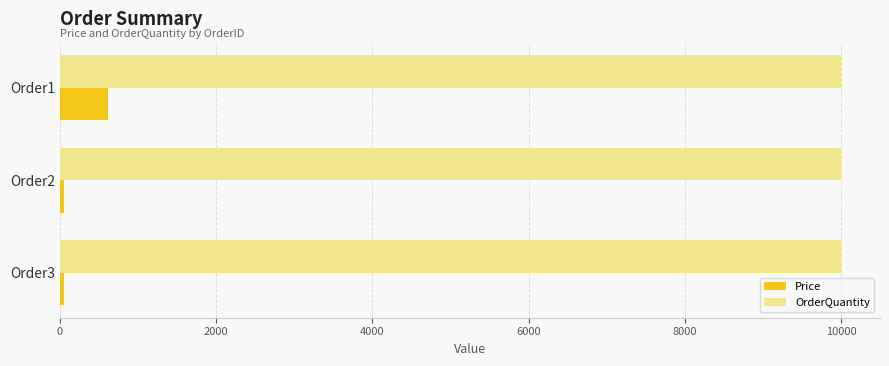

At how many categories does at least one series exceed 504?

3